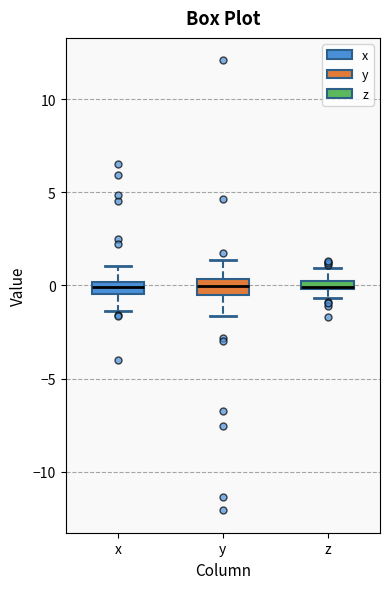

Where does the upper whisker of the box for z end on the y-axis? The values are not printed on the chart, so give them approximately, as read against the axis.

1.0